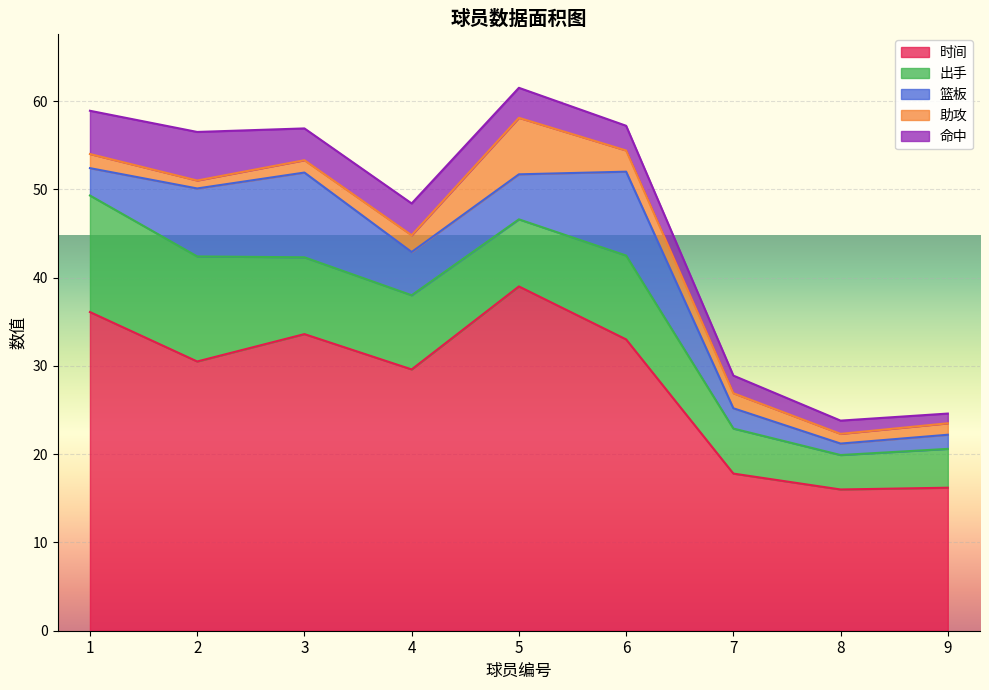

Reading right to left, transcribe all the data shown in this chart.

时间: 9=16.2	8=16.0	7=17.8	6=33.0	5=39.0	4=29.6	3=33.6	2=30.5	1=36.1
出手: 9=4.4	8=3.9	7=5.1	6=9.5	5=7.6	4=8.4	3=8.7	2=11.9	1=13.2
篮板: 9=1.6	8=1.3	7=2.3	6=9.5	5=5.1	4=4.9	3=9.6	2=7.7	1=3.1
助攻: 9=1.3	8=1.1	7=1.7	6=2.4	5=6.4	4=1.9	3=1.4	2=0.9	1=1.6
命中: 9=1.1	8=1.5	7=2.0	6=2.8	5=3.4	4=3.6	3=3.6	2=5.5	1=4.9